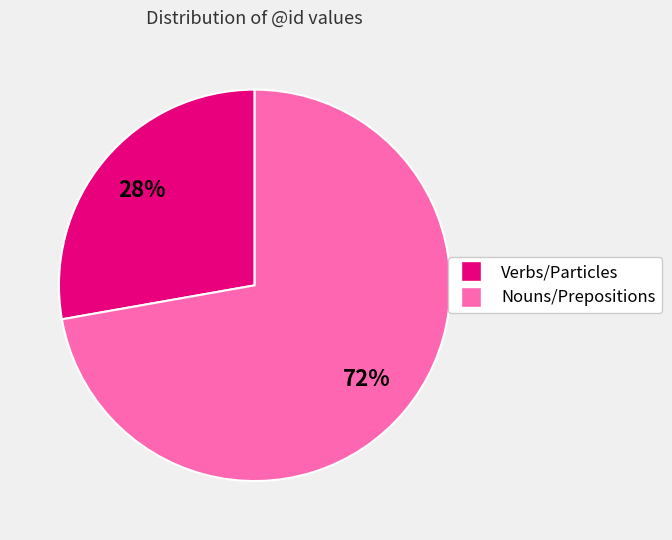

Is there a majority slice in this chart?

Yes